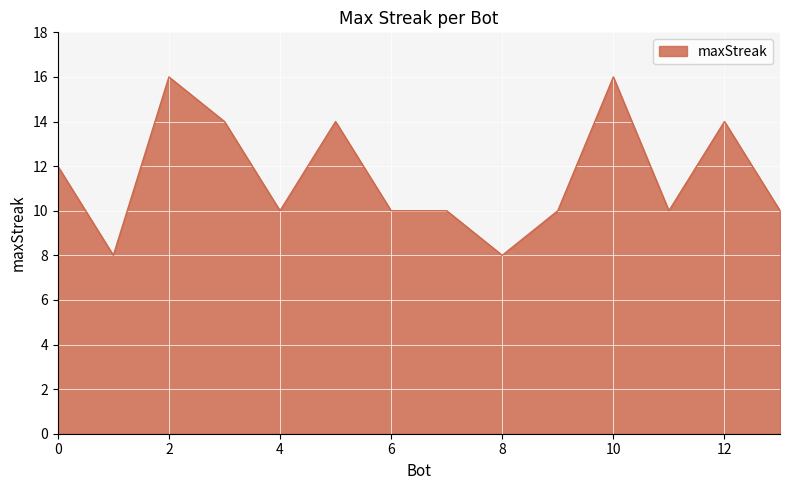

What is the difference between the maximum and minimum values?

8